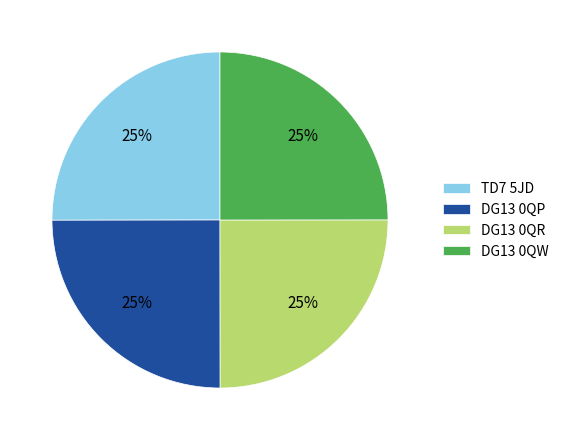

How many segments does this pie chart have?

4